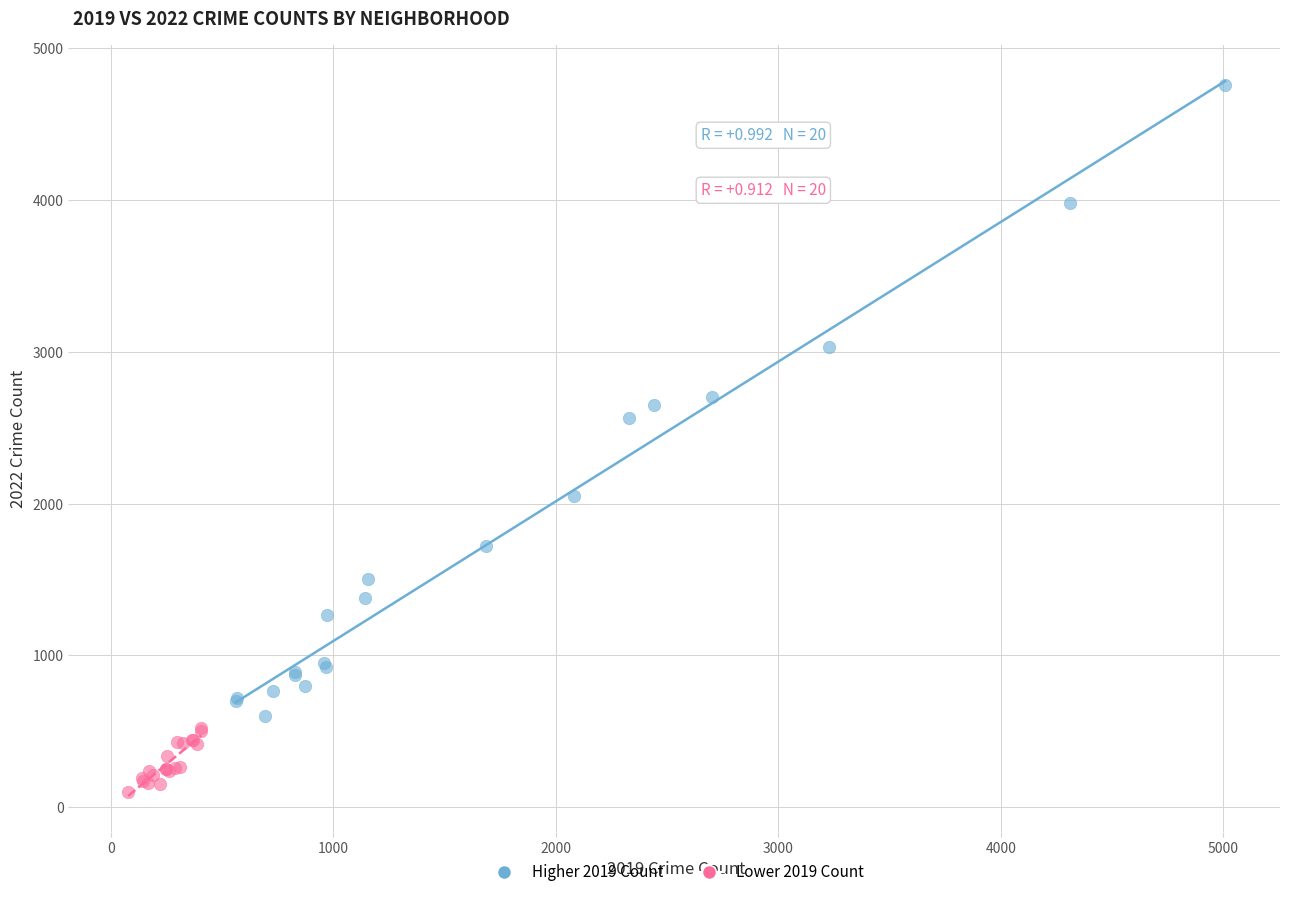

Which series contains the lowest Y value?

Lower 2019 Count